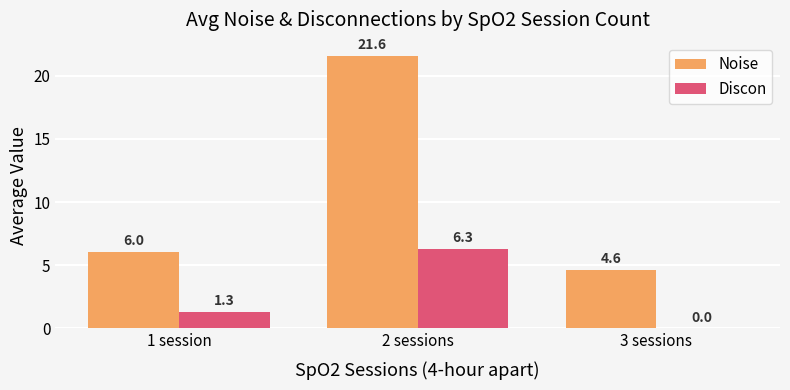

Are the bars horizontal?

No